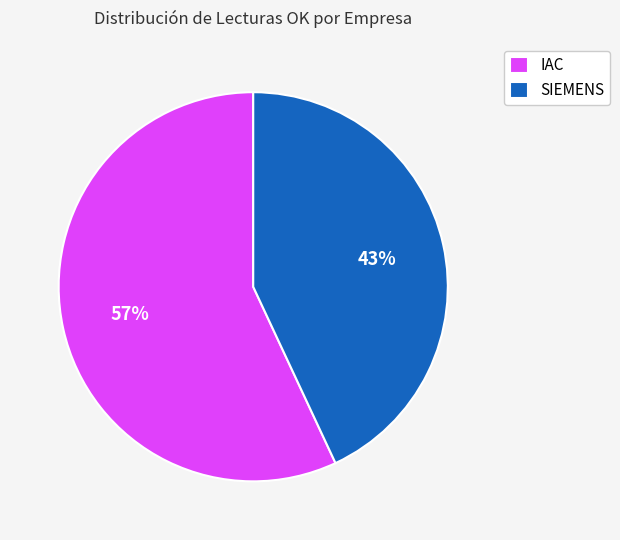

True or false: SIEMENS accounts for 43% of the total.

True